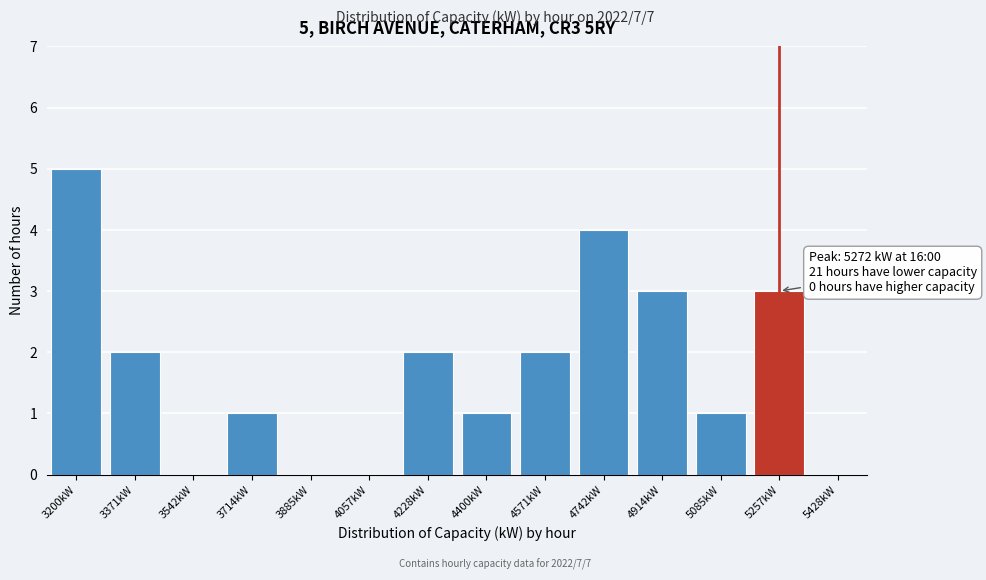

Reading left to right, what are all the values shown in this chart?

3200kW=5	3371kW=2	3542kW=0	3714kW=1	3885kW=0	4057kW=0	4228kW=2	4400kW=1	4571kW=2	4742kW=4	4914kW=3	5085kW=1	5257kW=3	5428kW=0